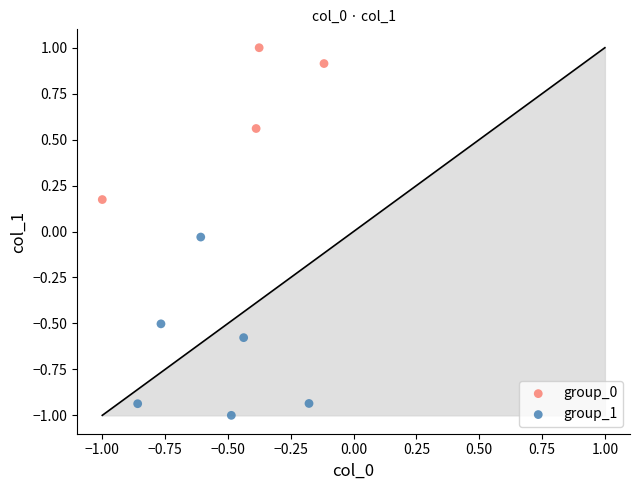

Which series has the largest Y range (max minus min)?

group_1